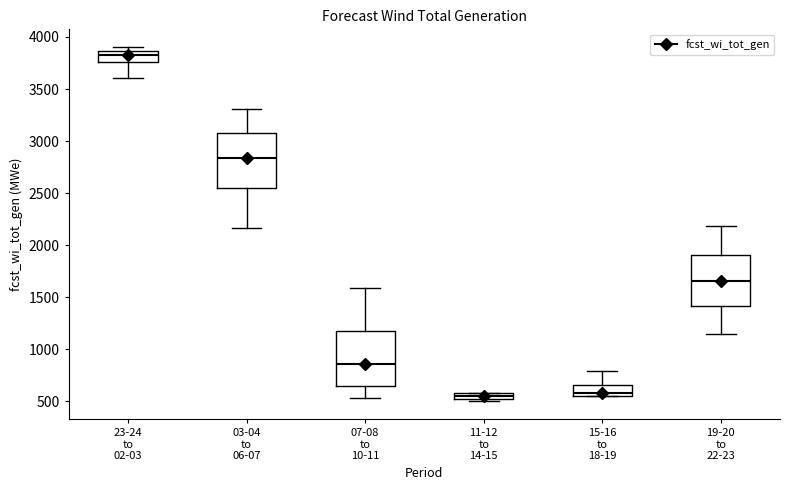

Where does the median line of the box for 03-04 to 06-07 sit on the y-axis? The values are not printed on the chart, so give them approximately, as read against the axis.

2850